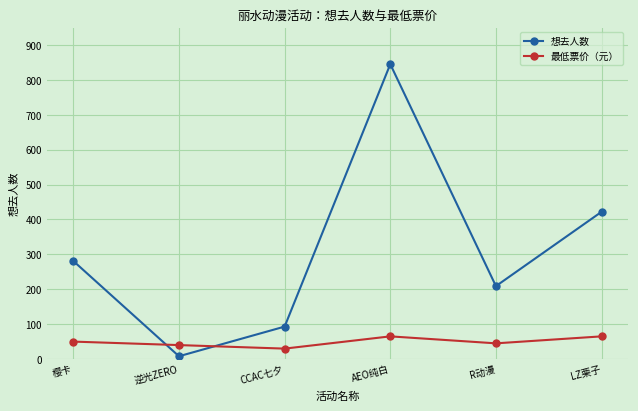

The value of 想去人数 at LZ栗子 is 101.4. True or false?

False